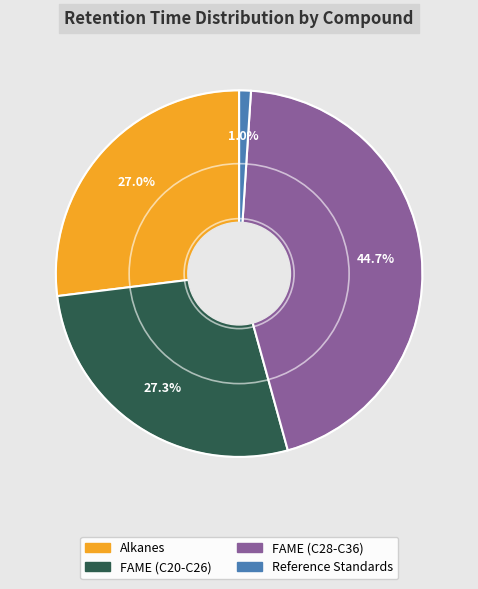

Does any single category account for the majority?

No